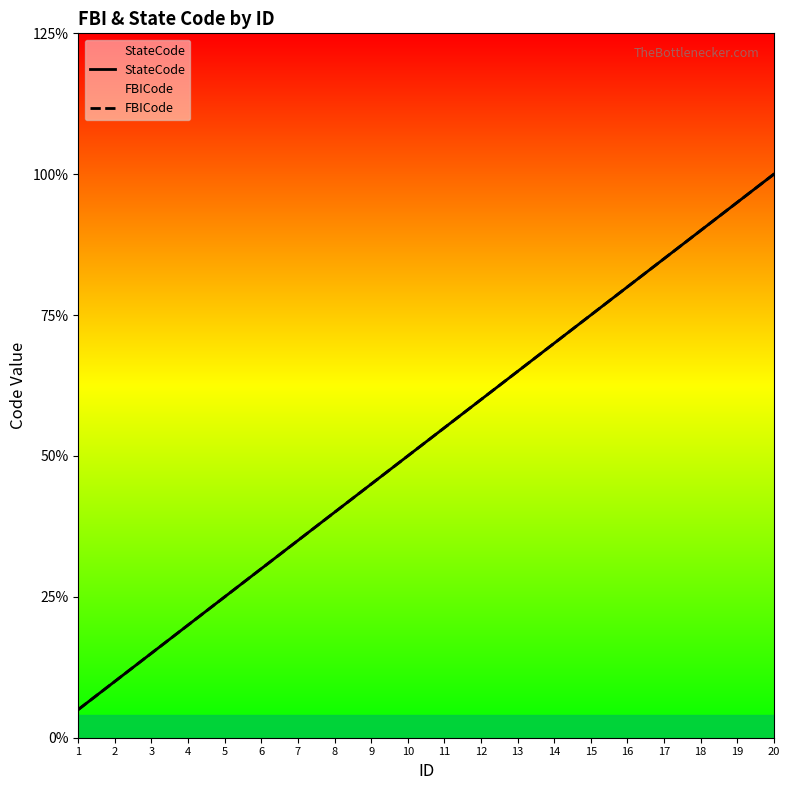

Count the number of categories in the chart.

20